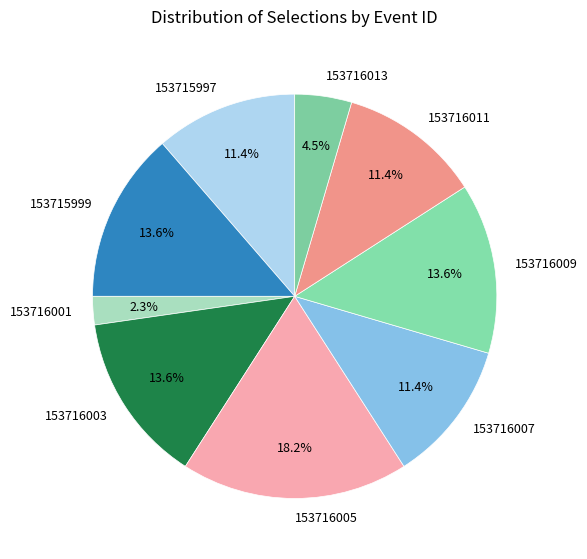

Is 153715999 the majority of the pie?

No